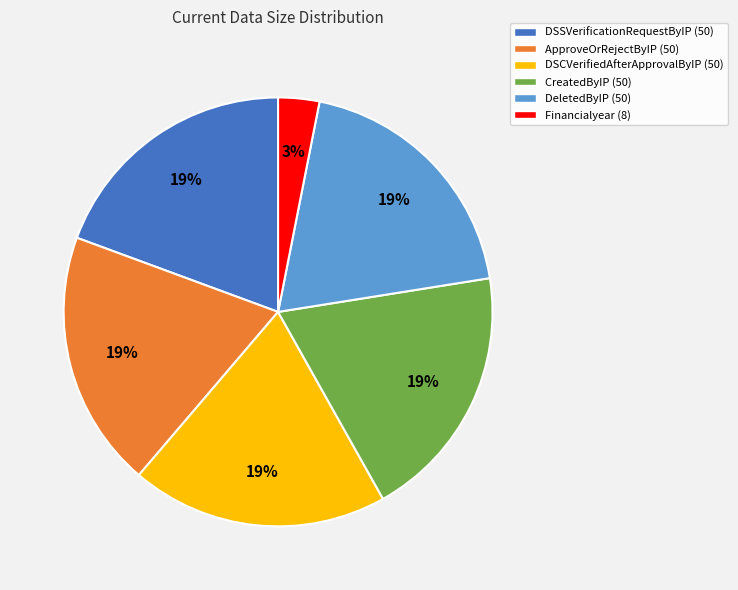

Does DeletedByIP (50) account for over 50% of the chart?

No